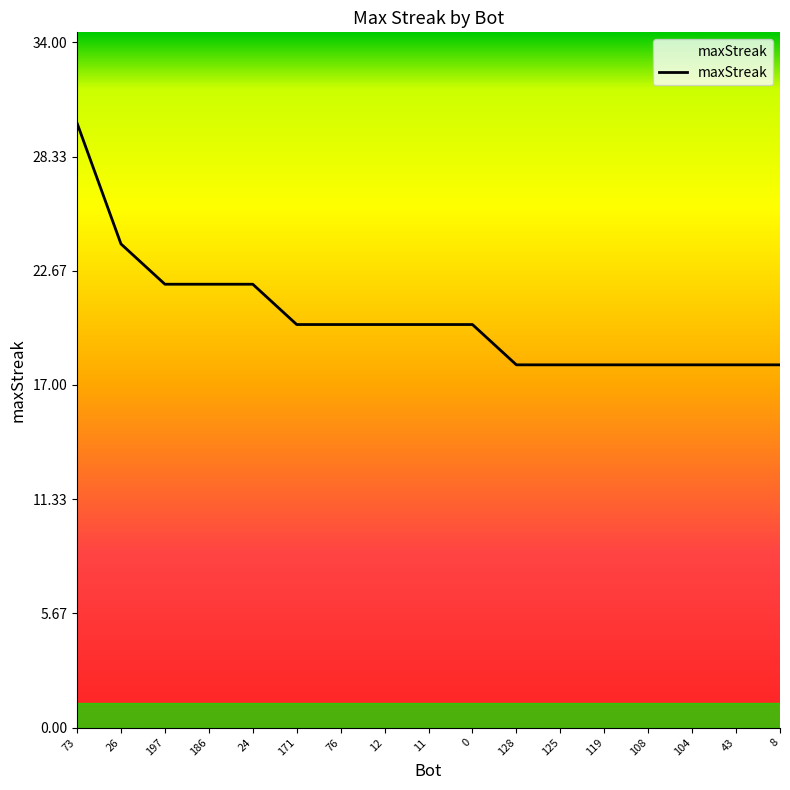

What position from the left is 104?

15